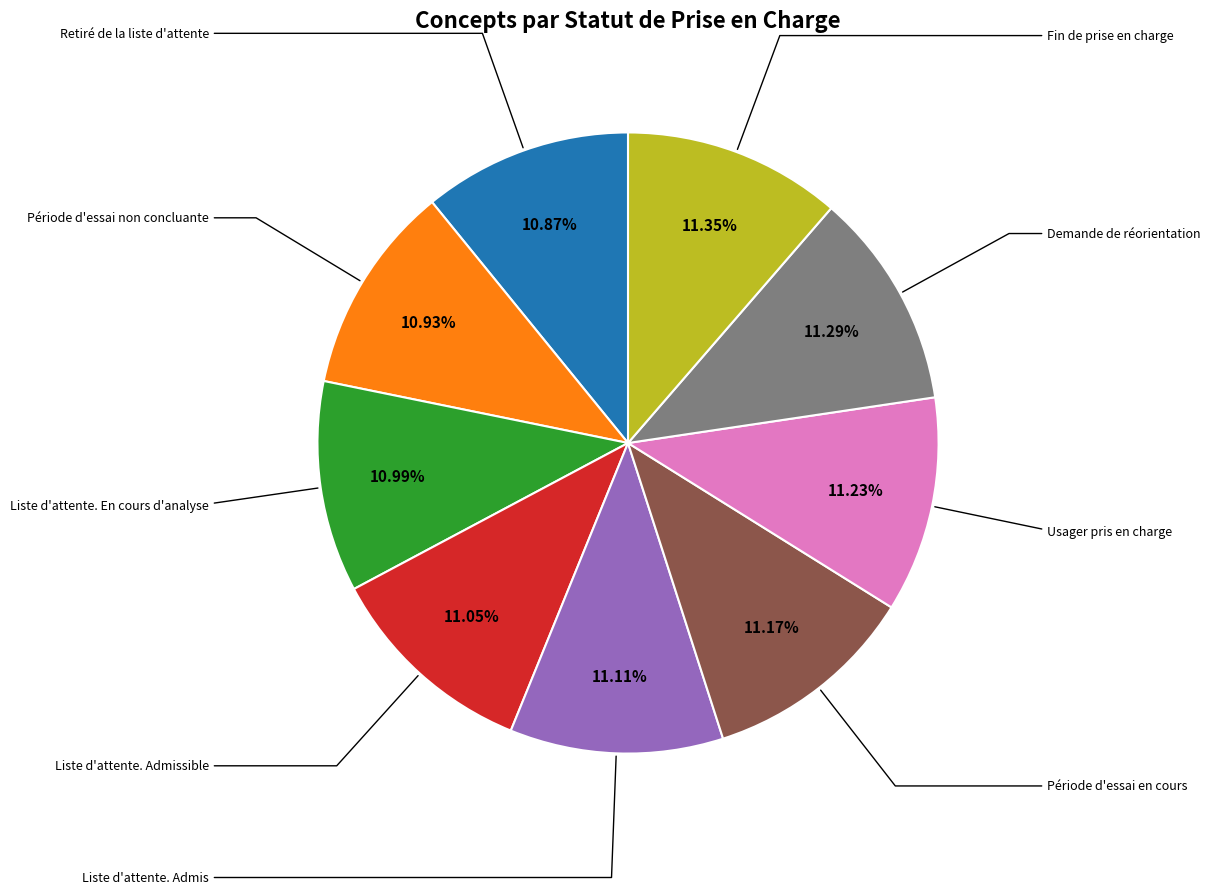

Does any single category account for the majority?

No